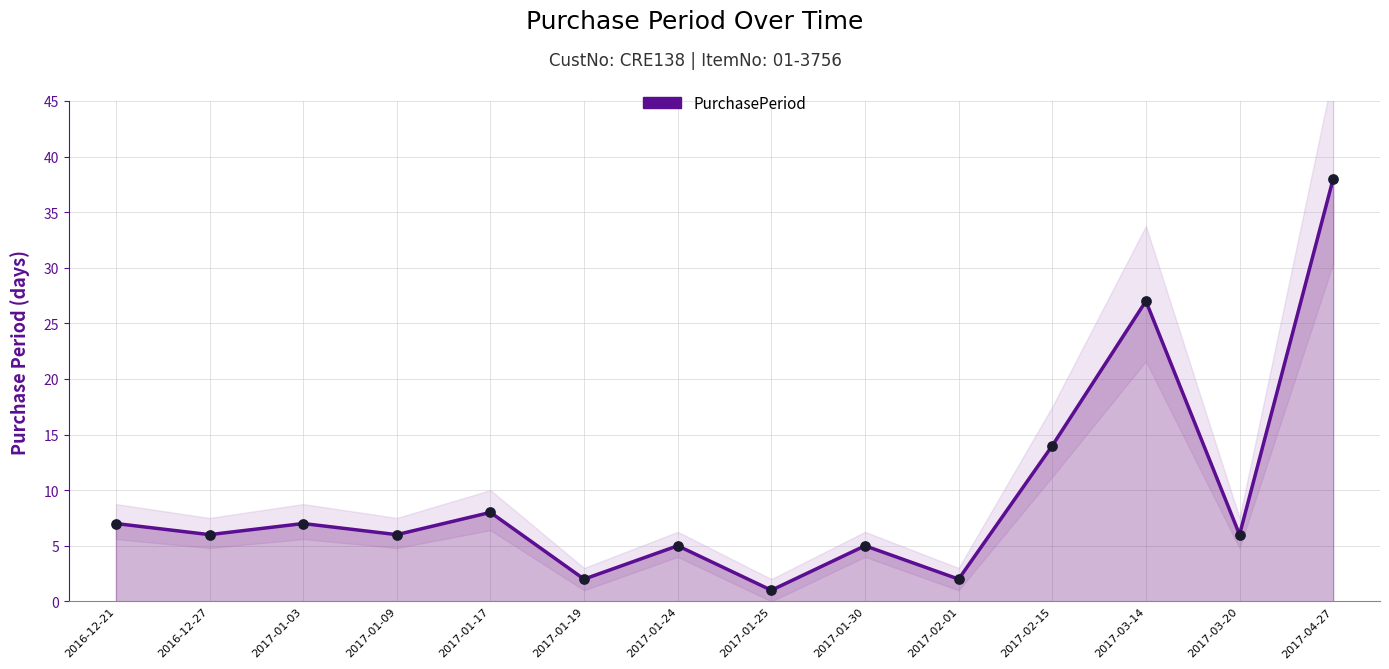

Approximately how many times larger is the value at 2017-01-25 compared to 2017-02-01?

0.5